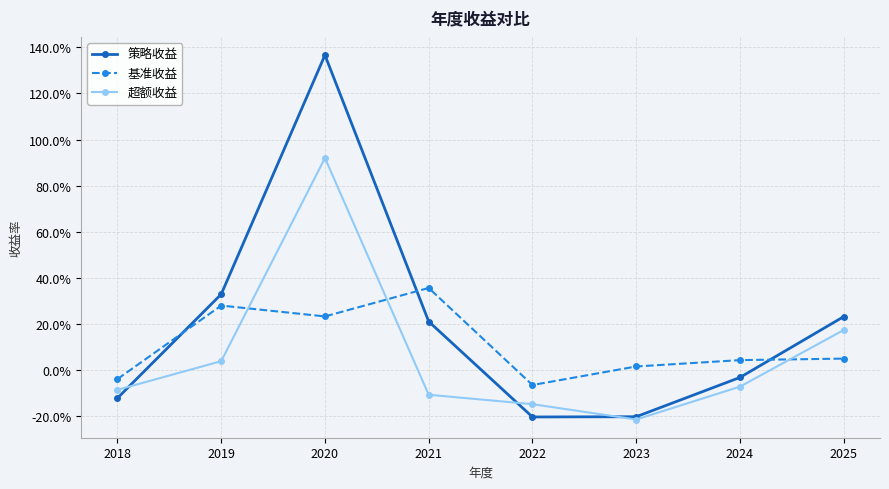

True or false: 策略收益 and 超额收益 cross at least once.

True